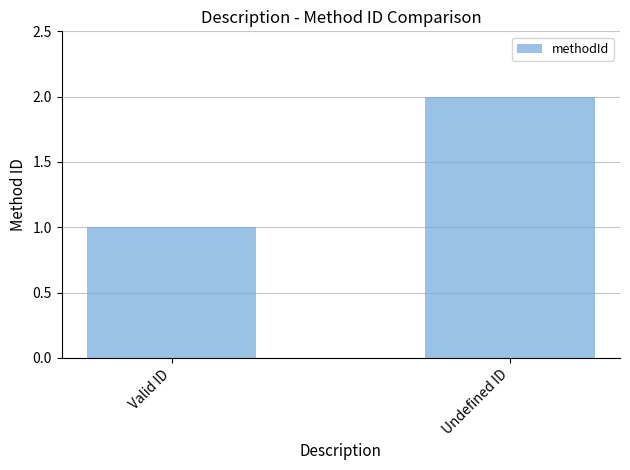

Read the value at Undefined ID.

2